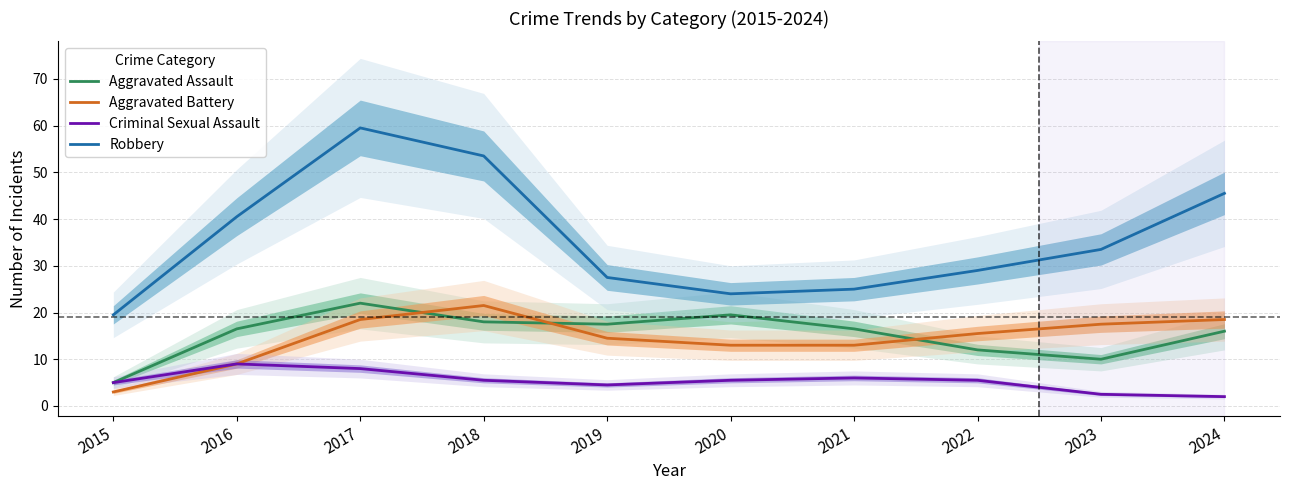

Is it true that Aggravated Assault equals 3.4 at 2016?

False